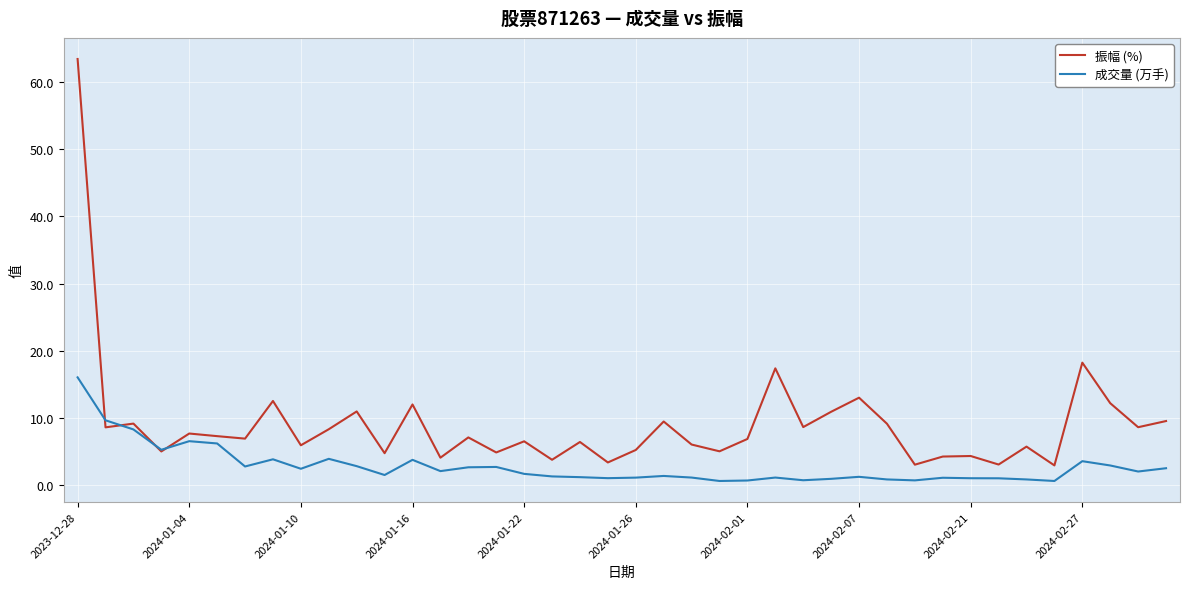

Which series has the widest spread of values?

振幅 (%)